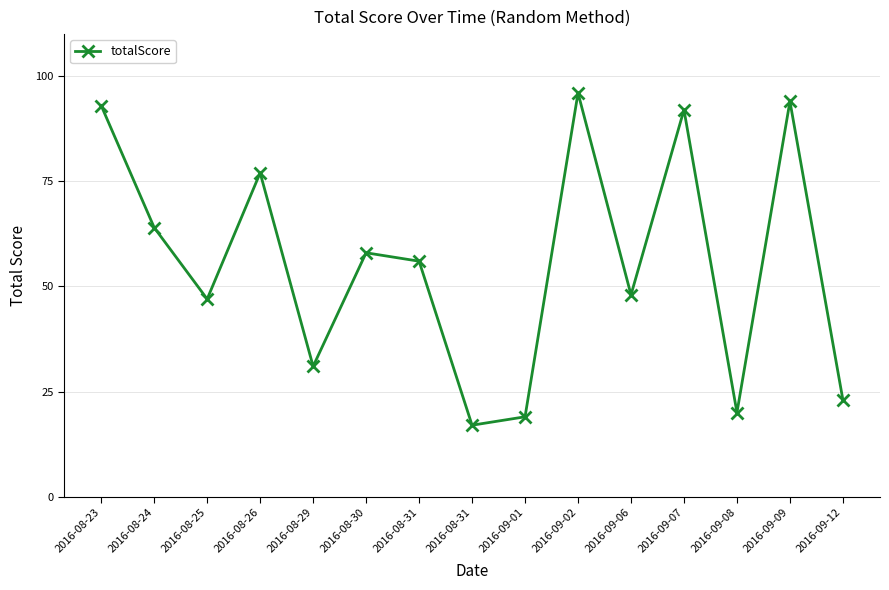

Rank the categories by value from lowest to highest.

2016-08-31, 2016-09-01, 2016-09-08, 2016-09-12, 2016-08-29, 2016-08-25, 2016-09-06, 2016-08-31, 2016-08-30, 2016-08-24, 2016-08-26, 2016-09-07, 2016-08-23, 2016-09-09, 2016-09-02